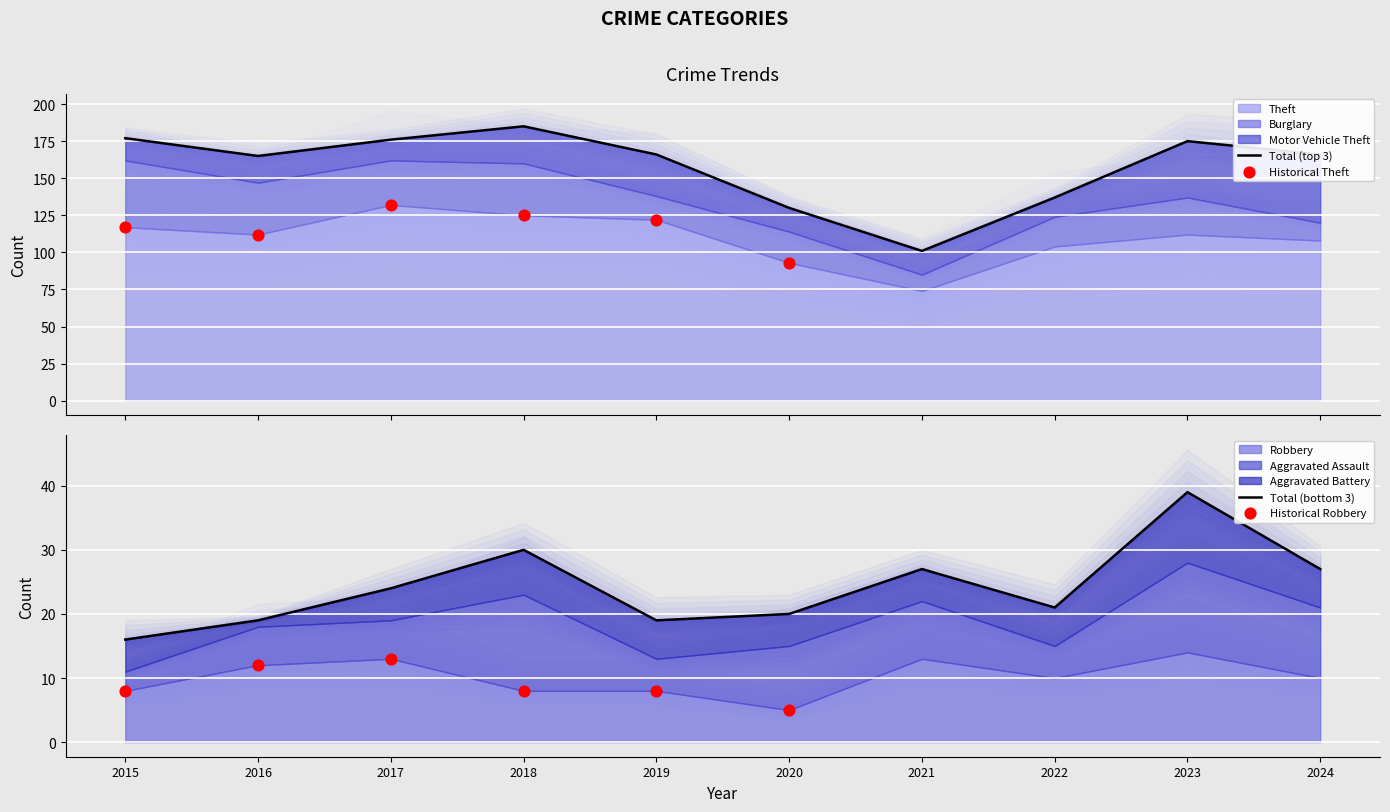

What are all the series names shown in the legend?

Theft, Burglary, Motor Vehicle Theft, Robbery, Aggravated Assault, Aggravated Battery